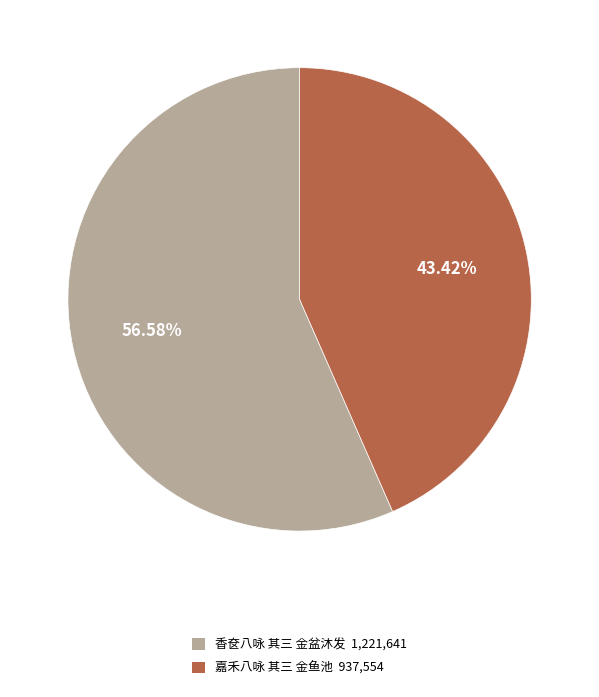

What percentage is NOT represented by 嘉禾八咏 其三 金鱼池?

56.6%